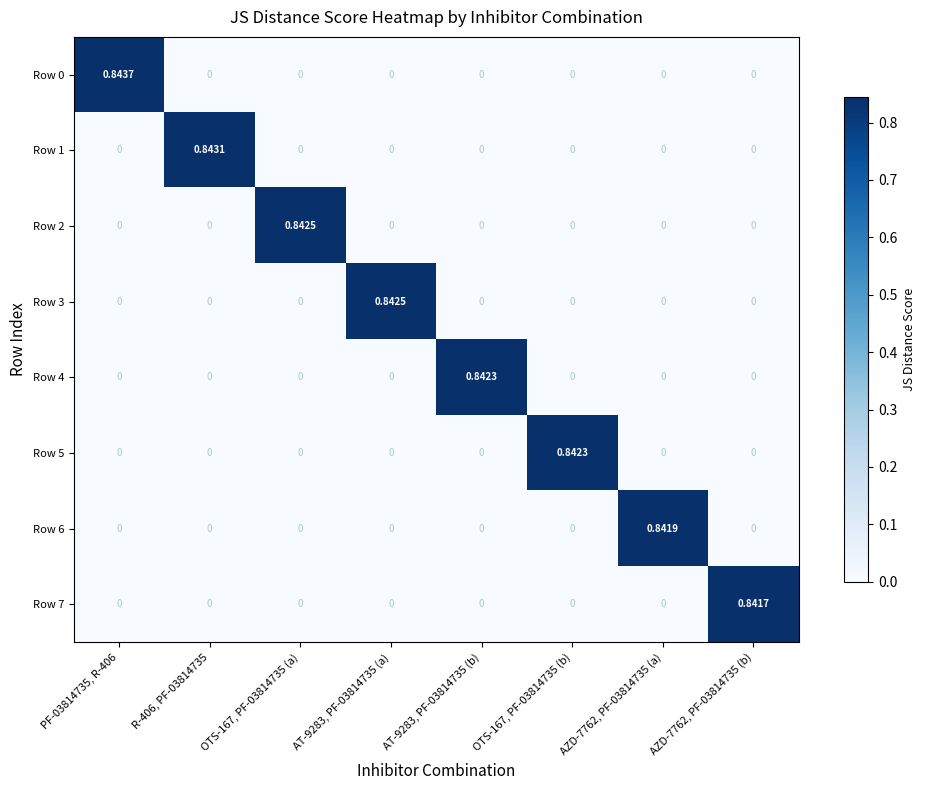

Is the value of Row 6 at OTS-167, PF-03814735 (b) greater than the value of Row 2 at OTS-167, PF-03814735 (a)?

No